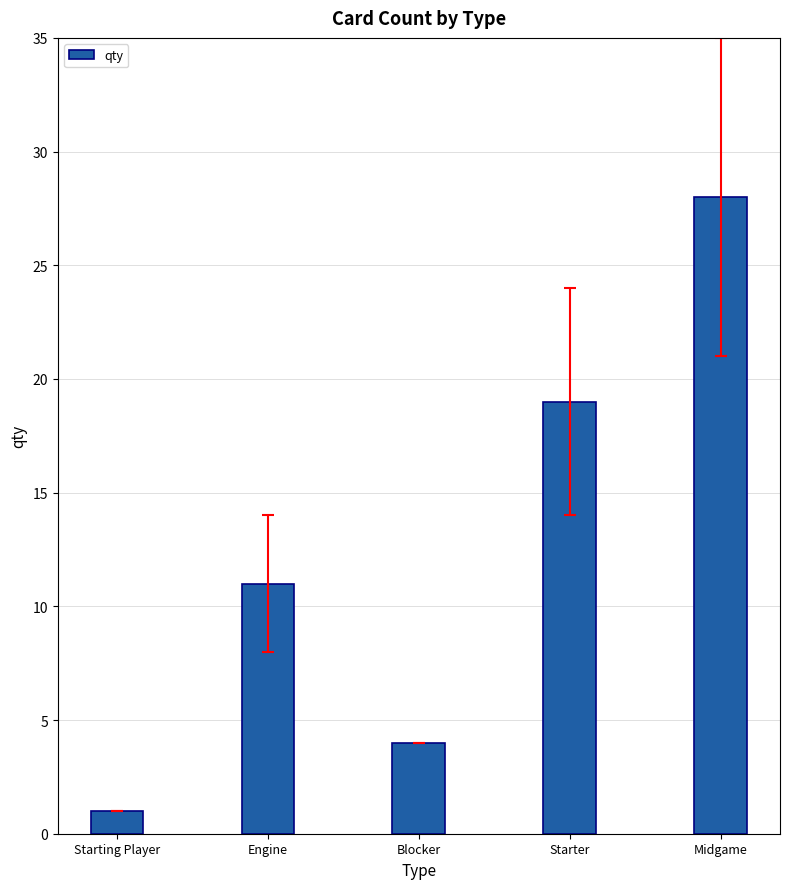

Rank the categories by value from lowest to highest.

Starting Player, Blocker, Engine, Starter, Midgame